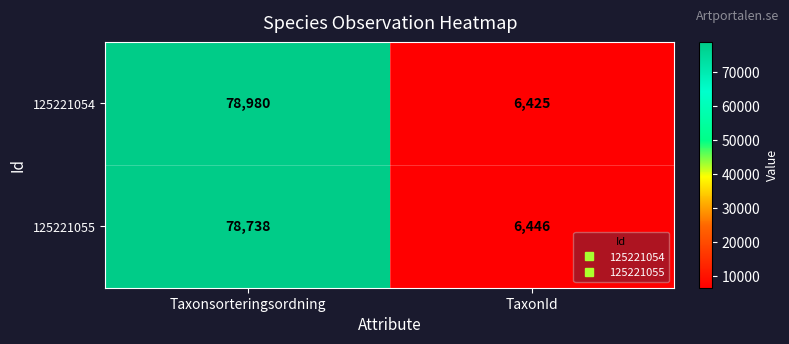

Which label corresponds to the largest value in the chart?

Taxonsorteringsordning